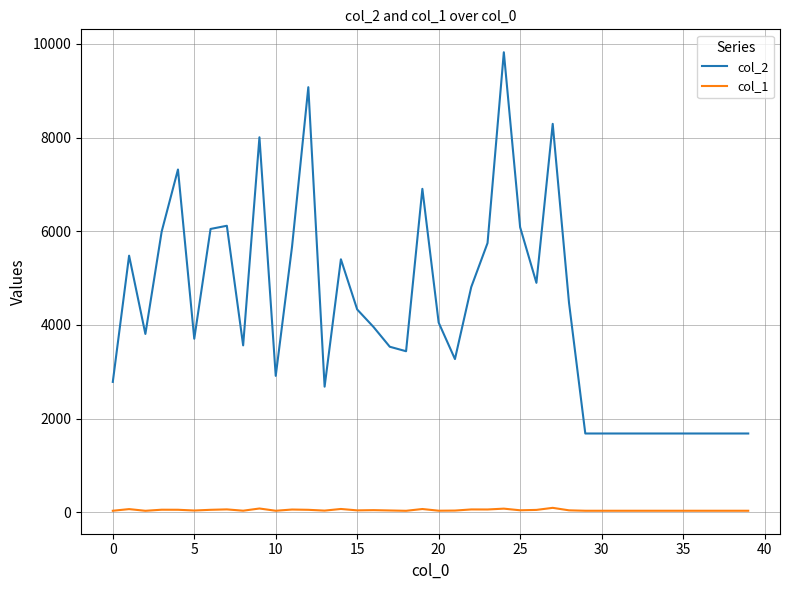

What is the greatest value displayed?

9823